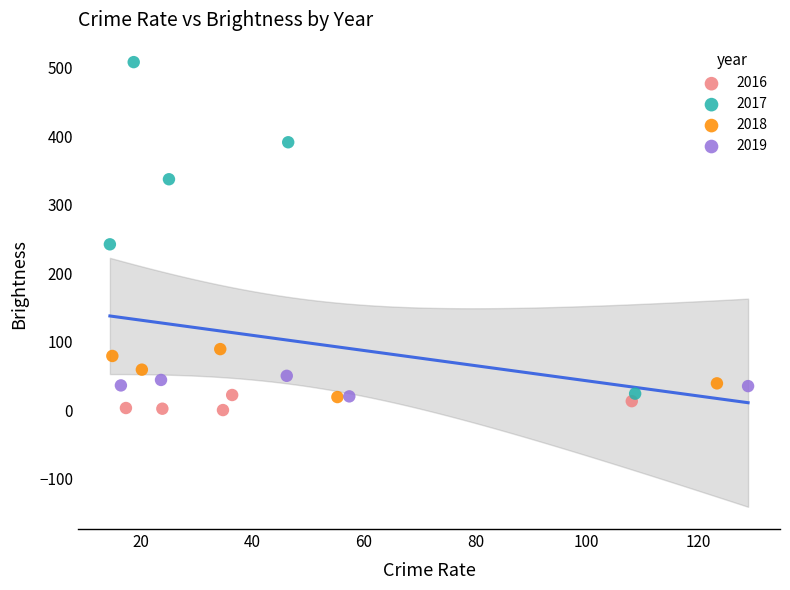

Which series has the largest Y range (max minus min)?

2017